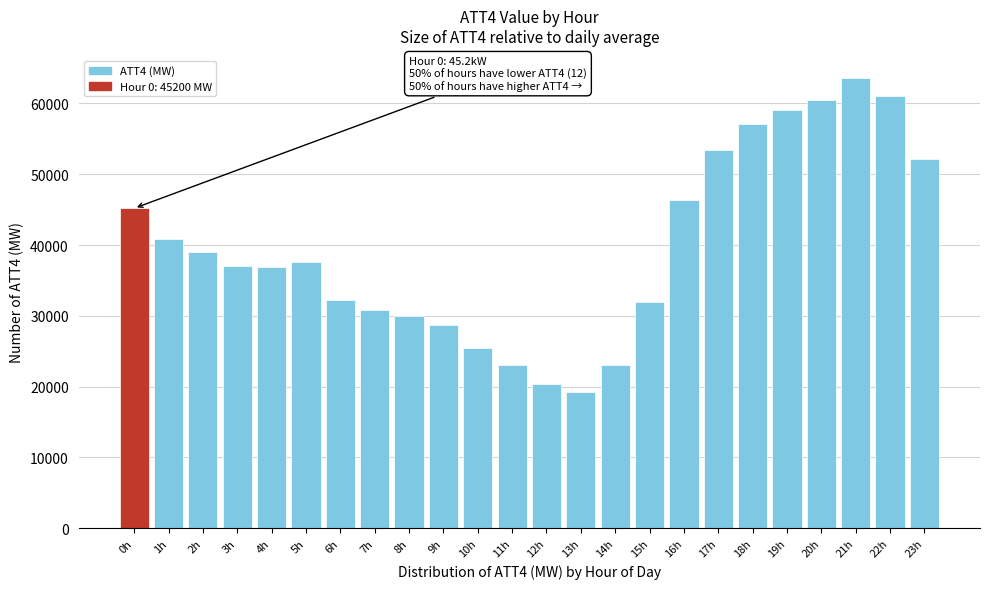

What is the approximate value at 16h?

46300